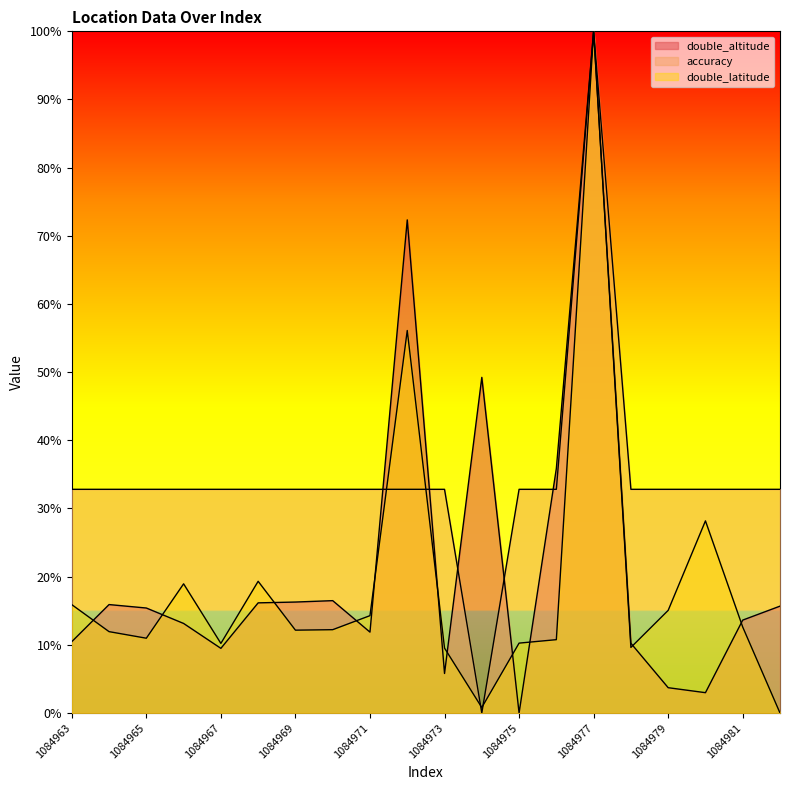

List the series in order of their overall mean, highest first.

accuracy, double_altitude, double_latitude